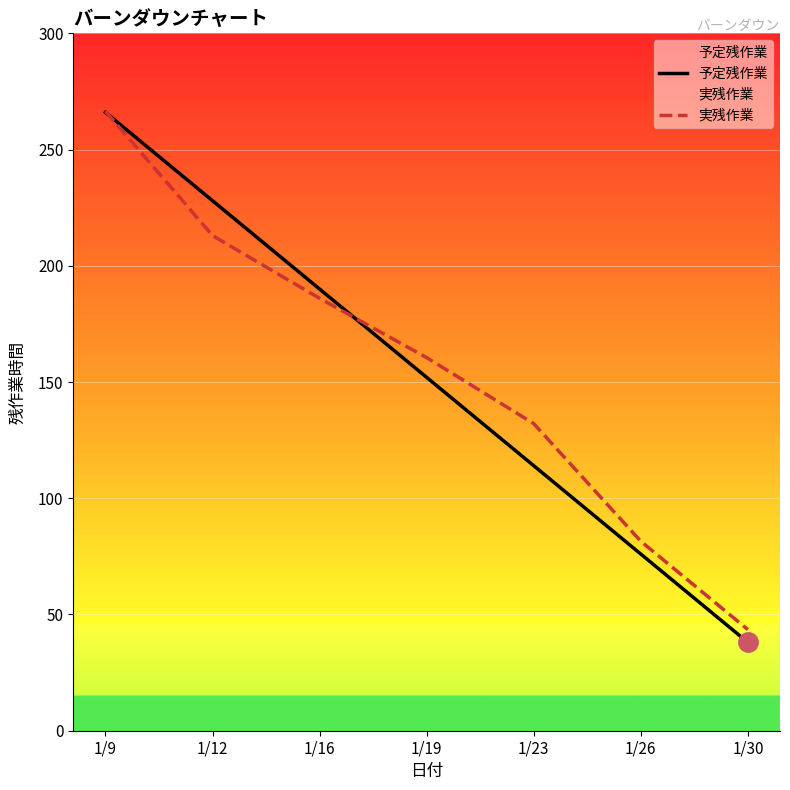

Reading left to right, list all the values displayed in this chart.

予定残作業: 1/9=266.0	1/12=228.0	1/16=190.0	1/19=152.0	1/23=114.0	1/26=76.0	1/30=38.0
実残作業: 1/9=266.5	1/12=213.0	1/16=186.0	1/19=160.5	1/23=132.1	1/26=81.5	1/30=43.5